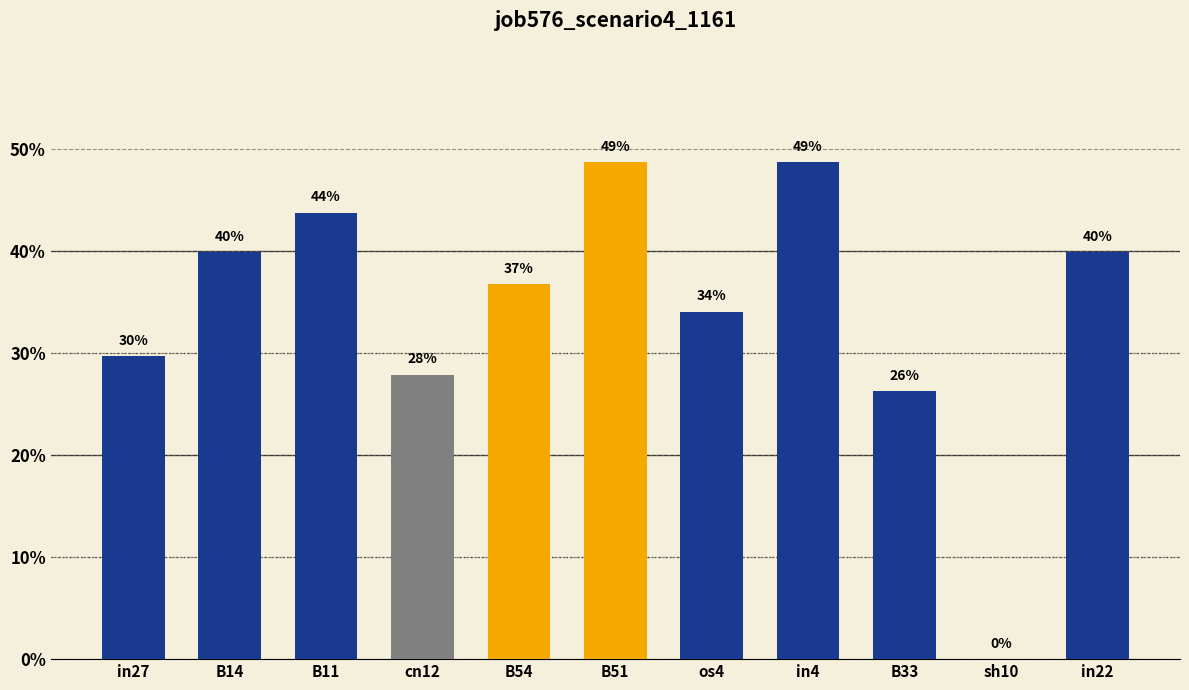

Rank the categories by value from lowest to highest.

sh10, B33, cn12, in27, os4, B54, B14, in22, B11, B51, in4